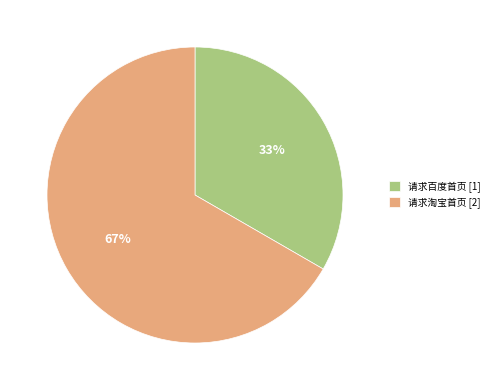

To the nearest percent, what percentage of the pie is 请求百度首页?

33%